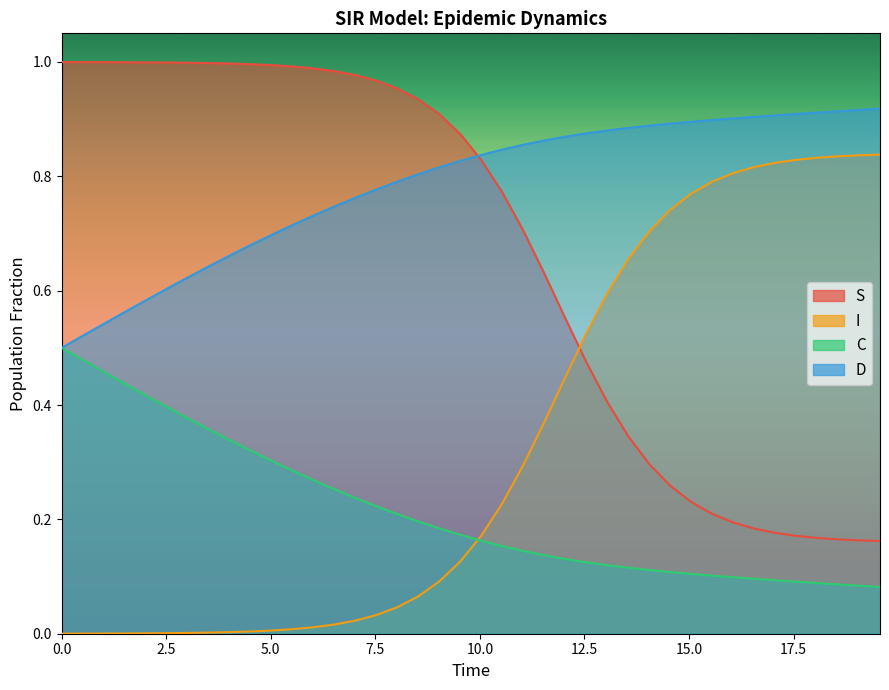

True or false: S and C cross at least once.

False